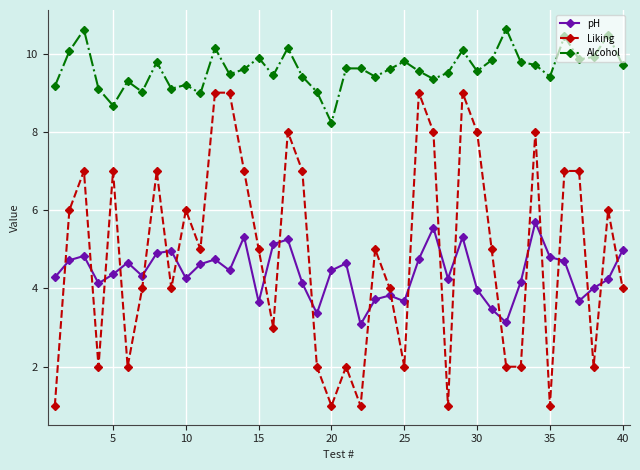

Which series has the largest range (max minus min)?

Liking